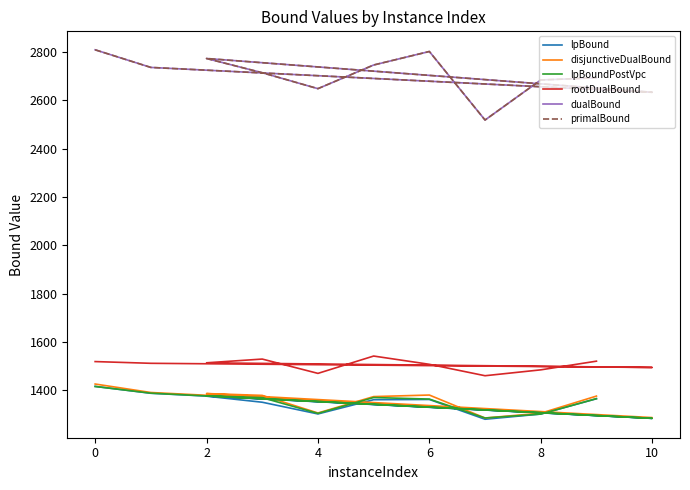

What is the sum of all primalBound values?

29767.0